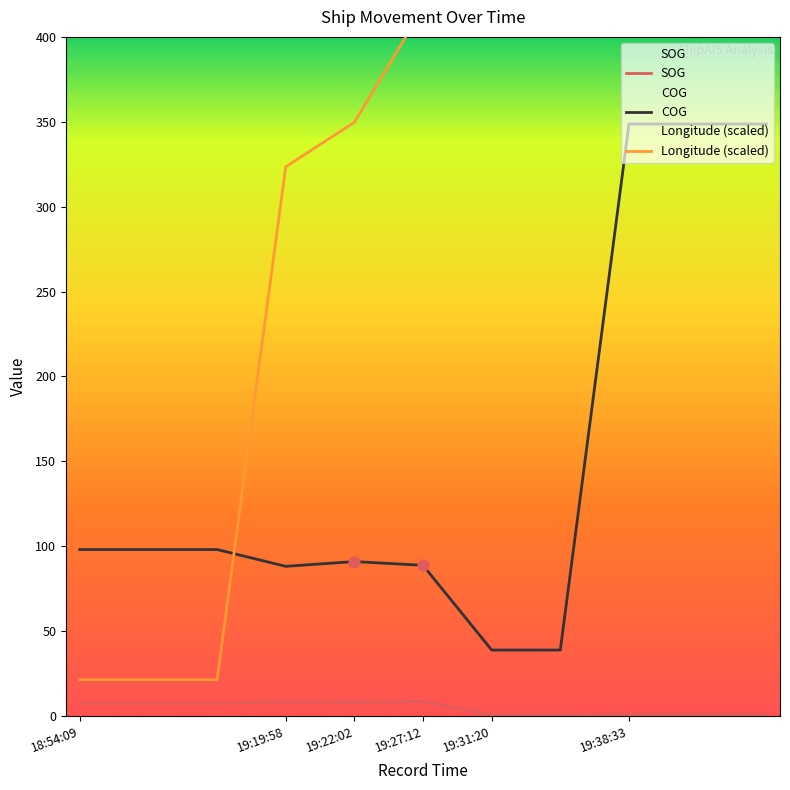

Which series contains the highest Y value?

Longitude